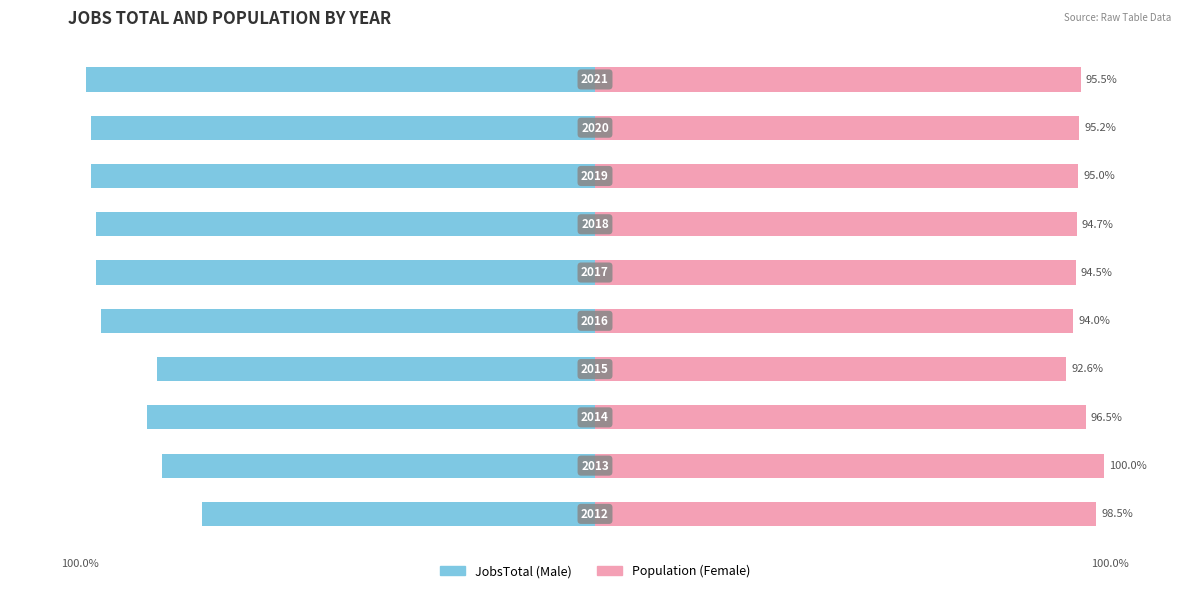

Between 6 and 9, which series saw the biggest shift?

Male